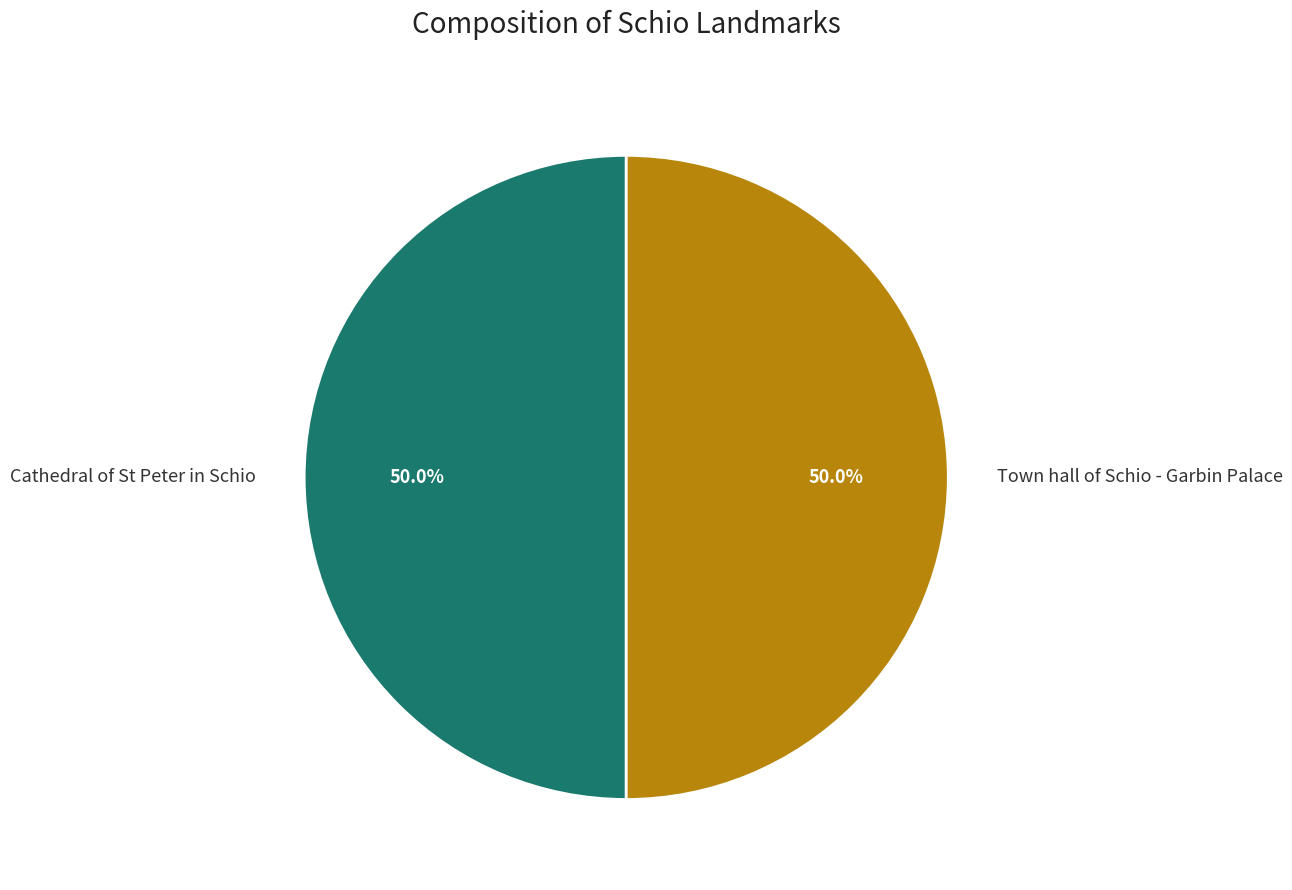

What is the ratio of the value at Cathedral of St Peter in Schio to the value at Town hall of Schio - Garbin Palace?

1.0